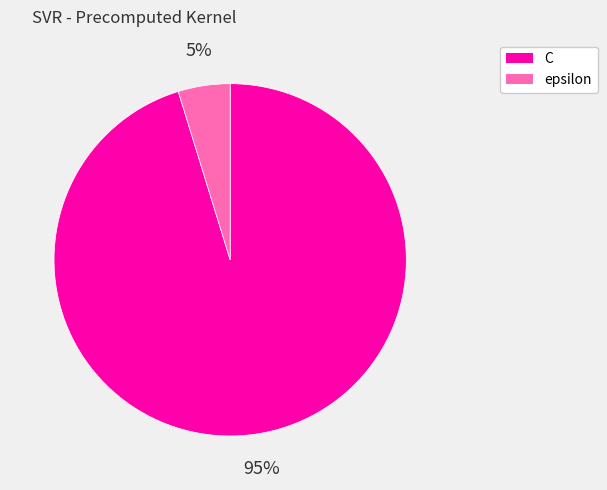

True or false: C accounts for 95% of the total.

True